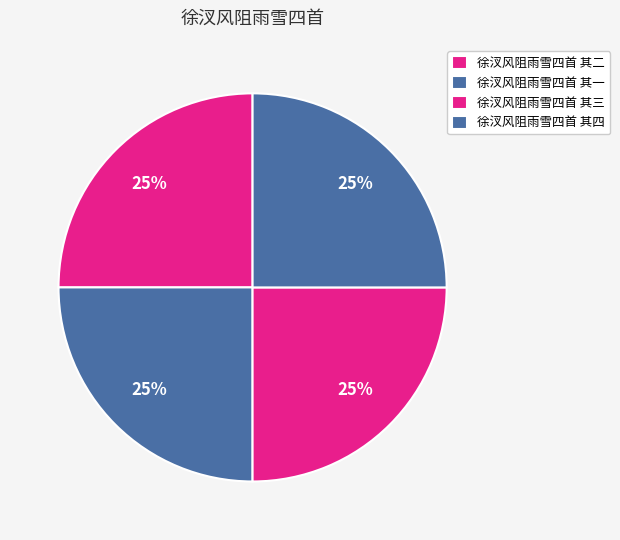

True or false: 徐汊风阻雨雪四首 其三 accounts for 25% of the total.

True